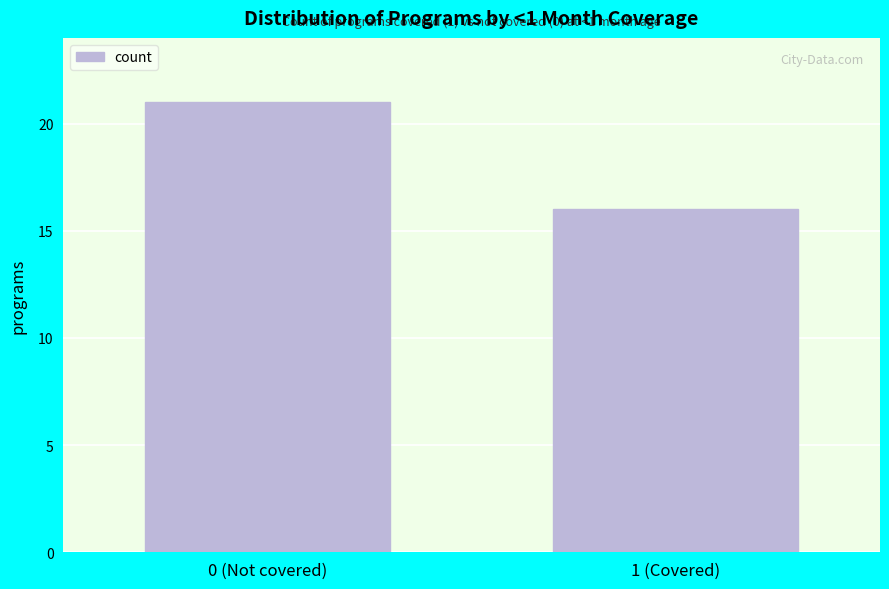

Reading right to left, transcribe all the data shown in this chart.

16	21